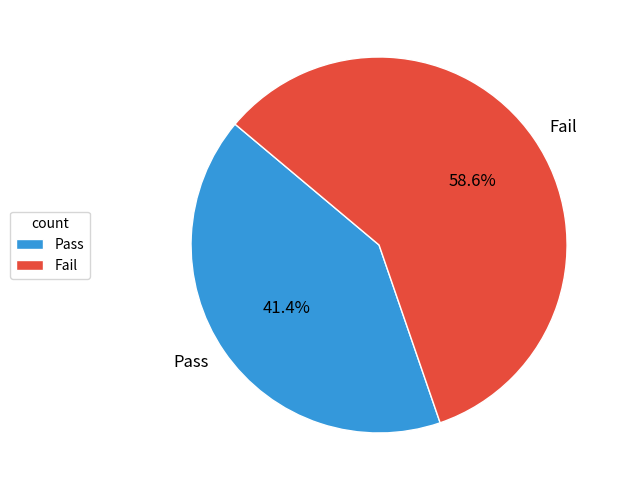

Which category has the smallest portion of the pie?

Pass